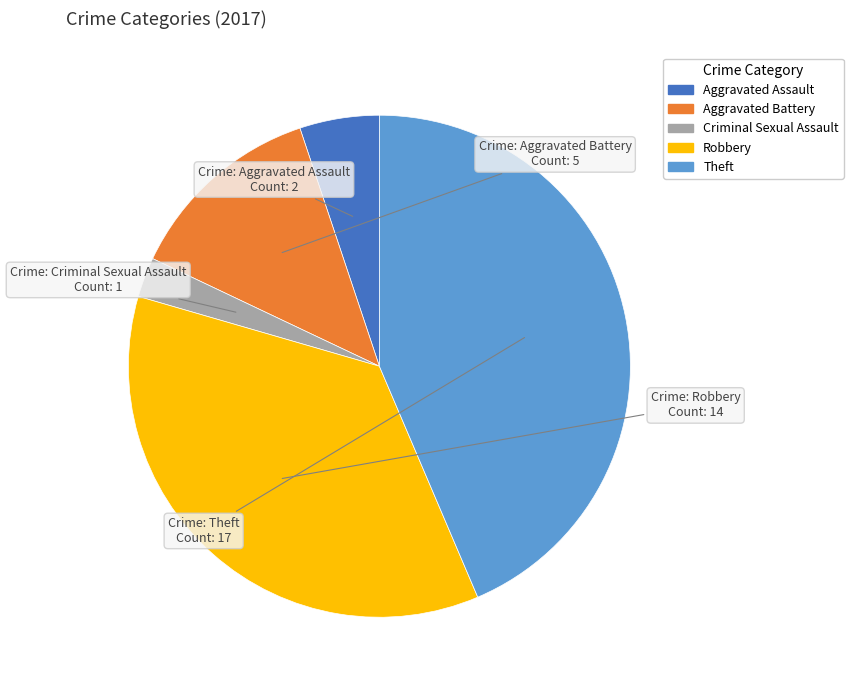

True or false: Aggravated Battery accounts for 13% of the total.

True